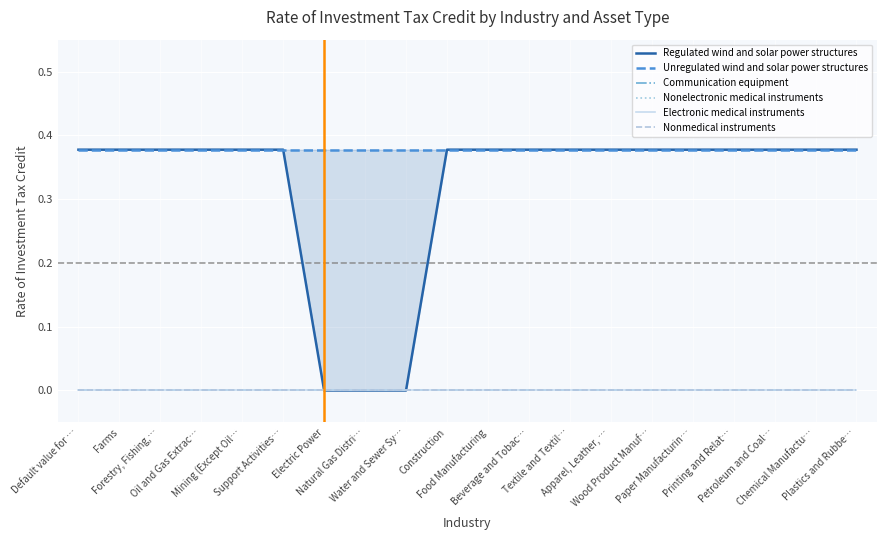

List the series in order of their peak value, highest first.

Regulated wind and solar power structures, Unregulated wind and solar power structures, Communication equipment, Nonelectronic medical instruments, Electronic medical instruments, Nonmedical instruments